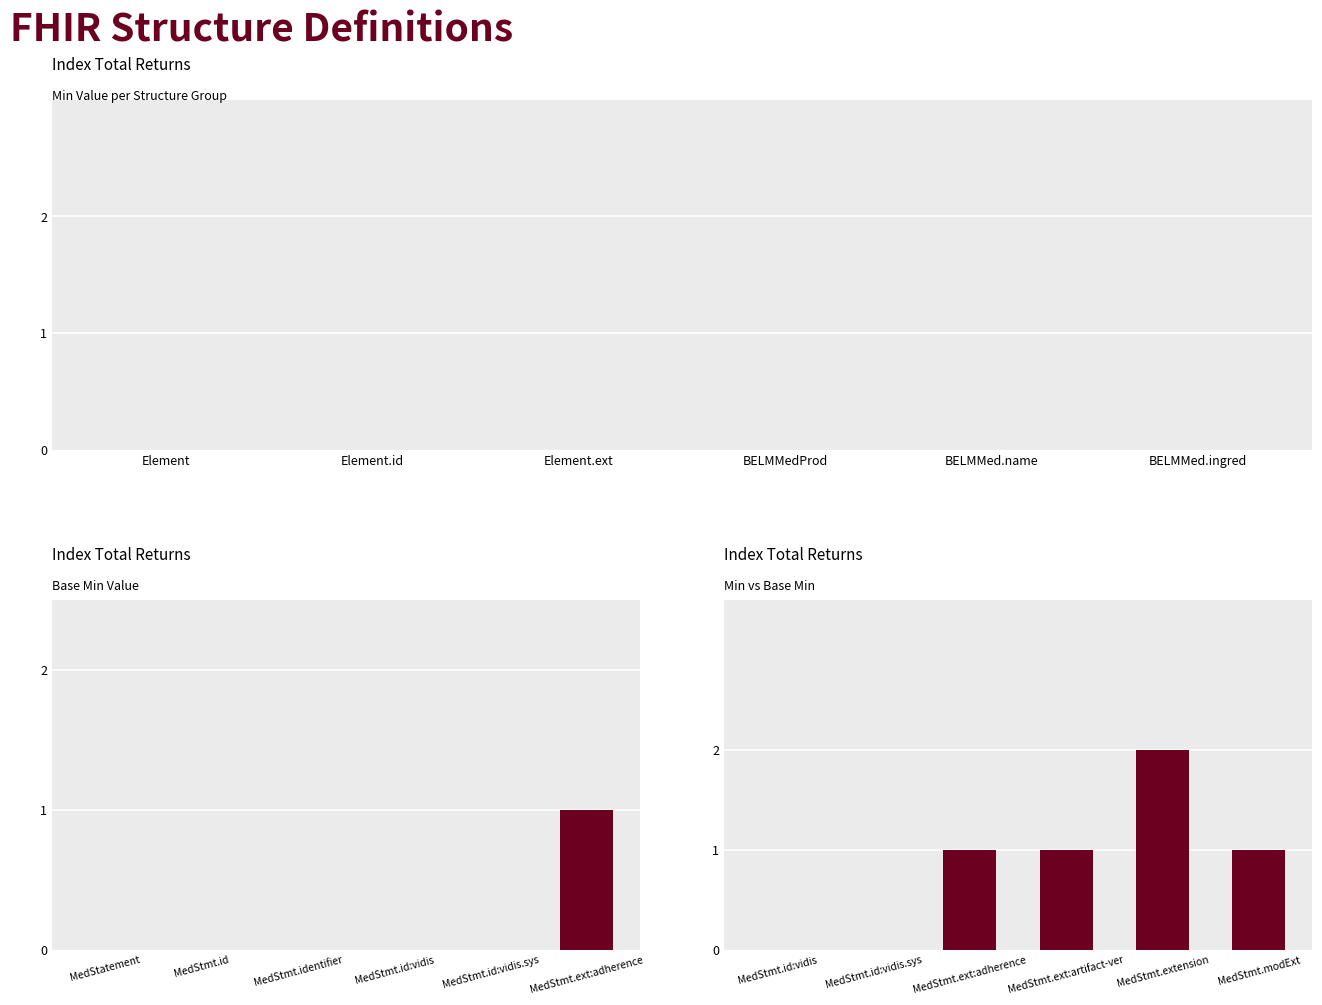

What is the maximum value shown in the chart?

2